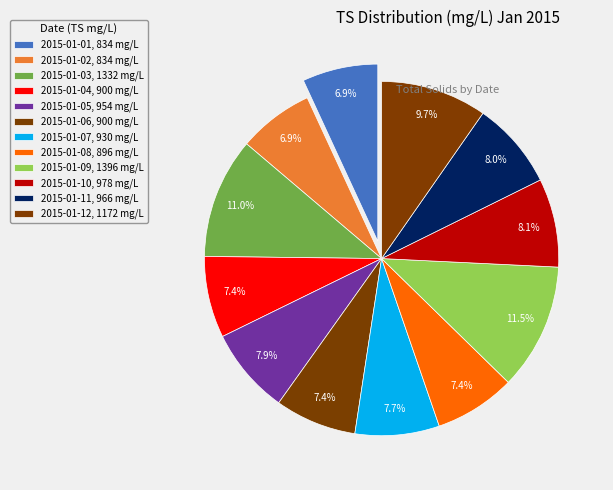

How many slices are in this pie chart?

12